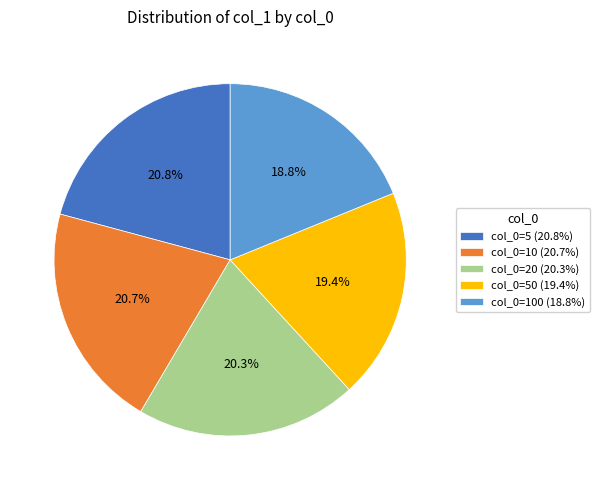

How many slices are in this pie chart?

5